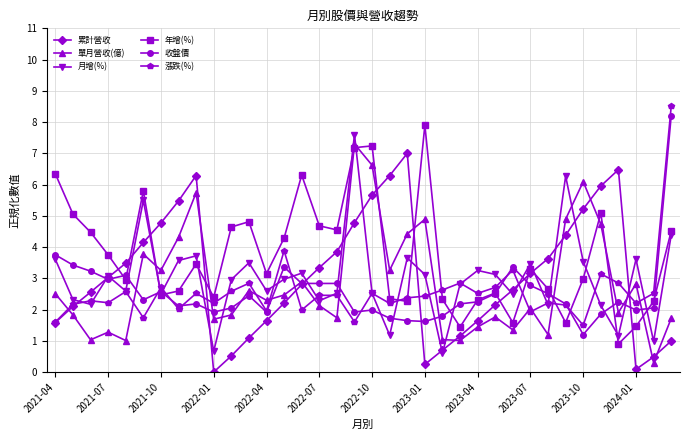

How many lines are shown in the chart?

6